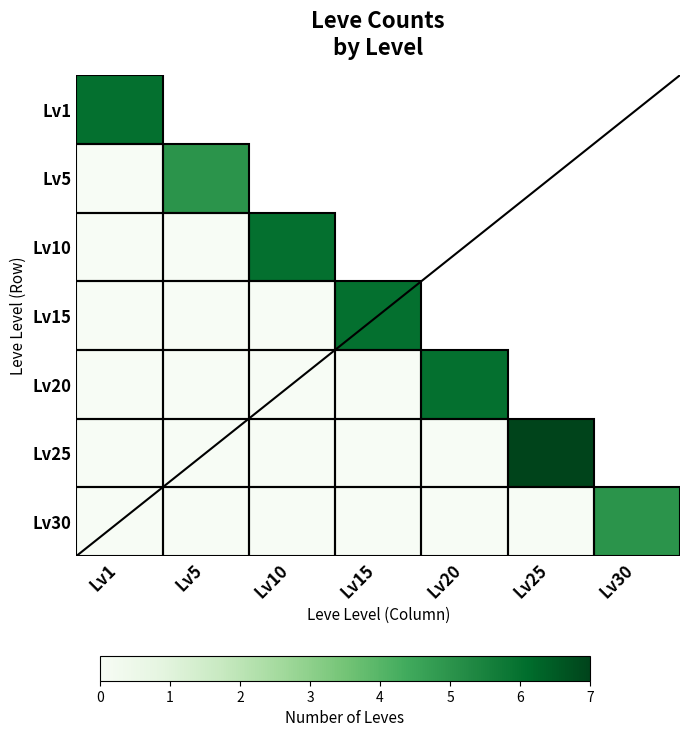

Count the number of categories in the chart.

7